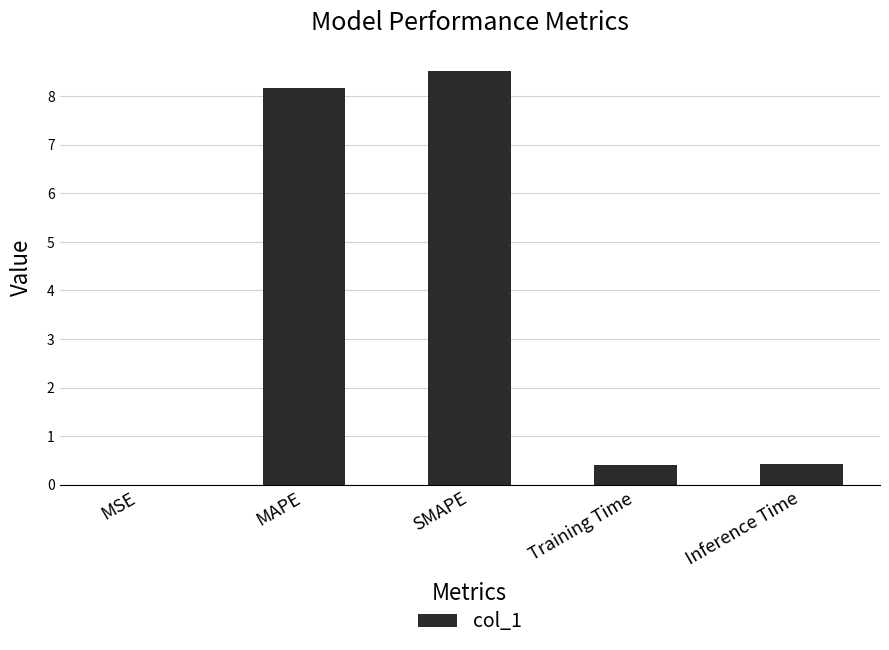

What is the change in value from MAPE to Training Time?

-7.8